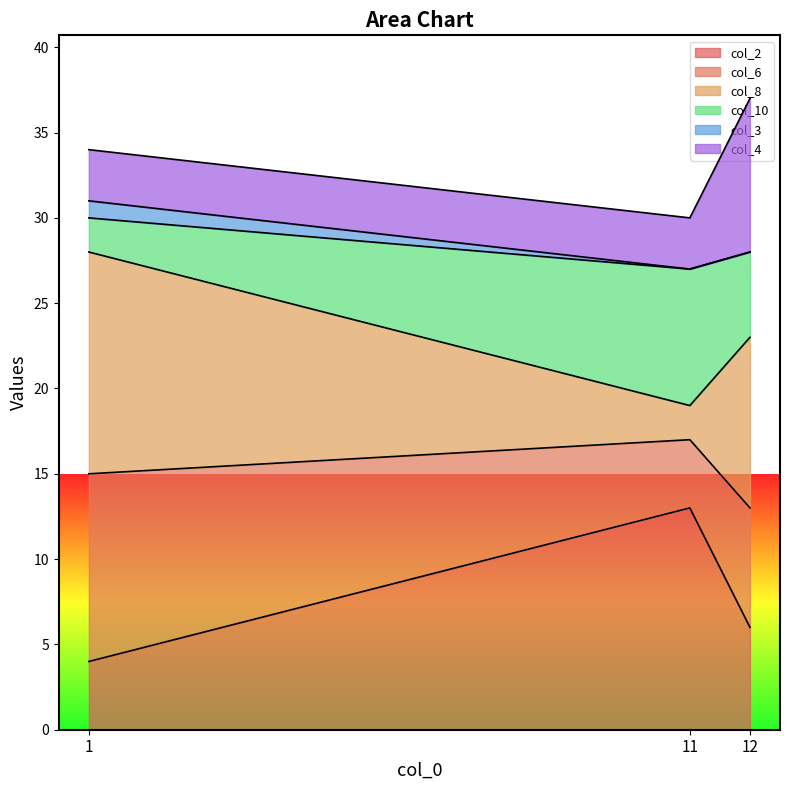

What is the average value of the col_2 series?

8